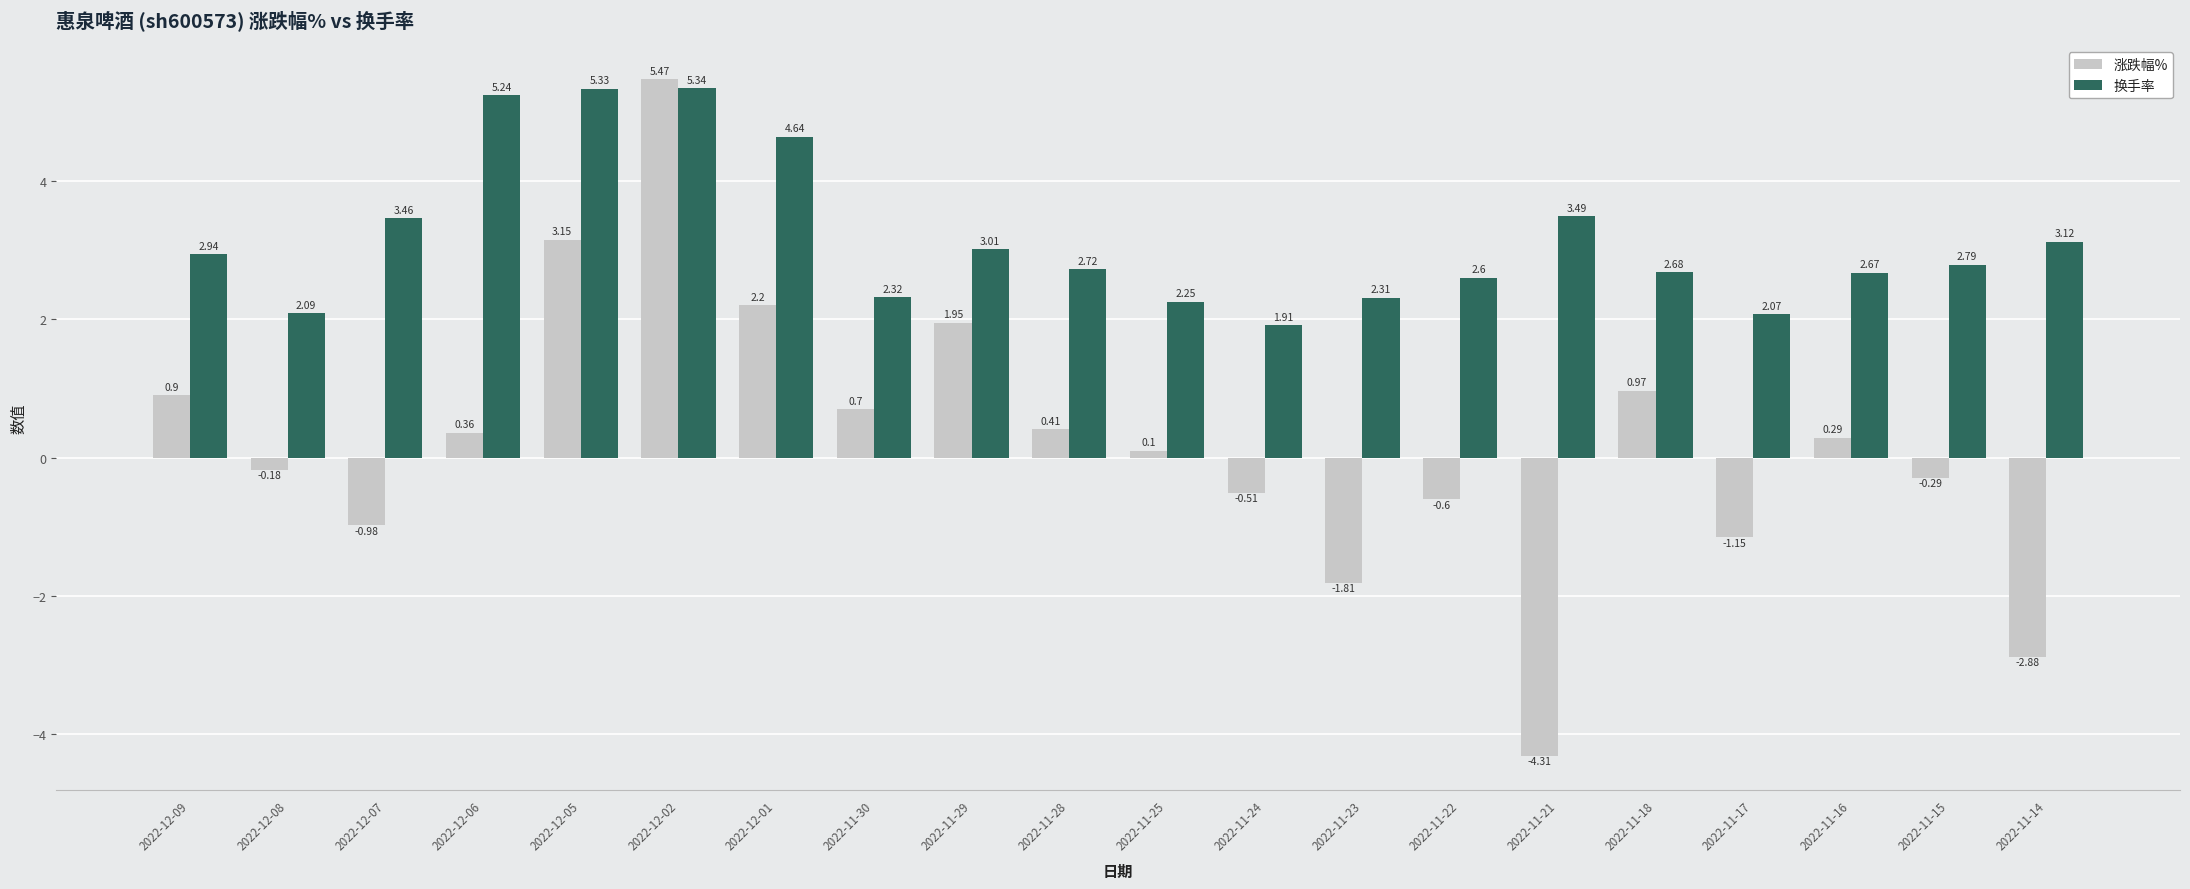

At how many categories does at least one series exceed 3?

8